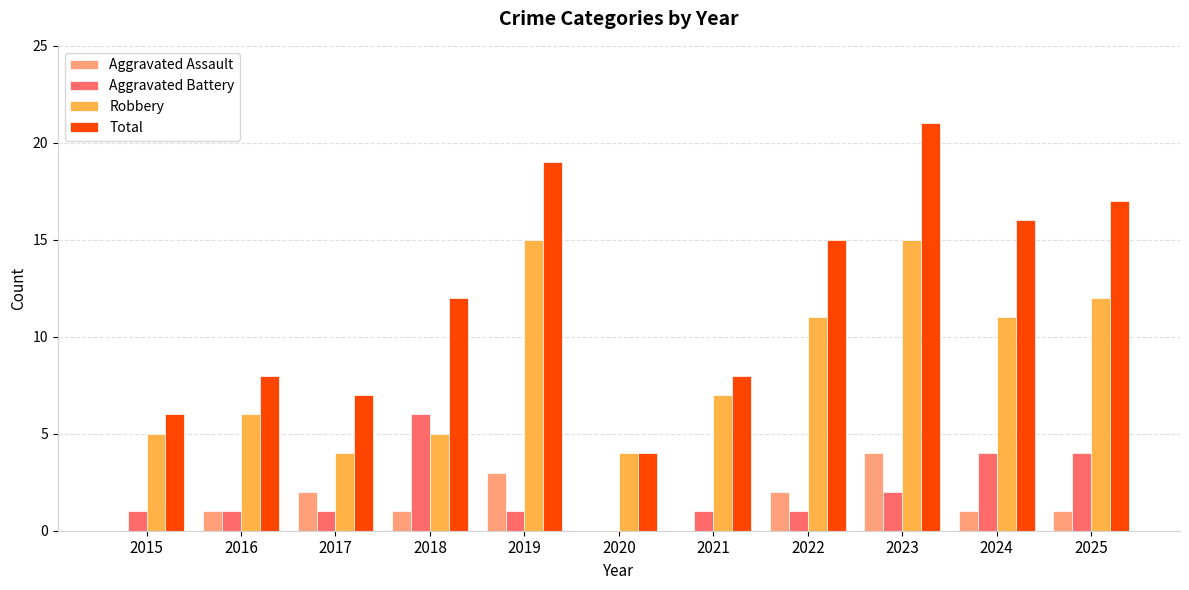

How many groups of bars are there?

11